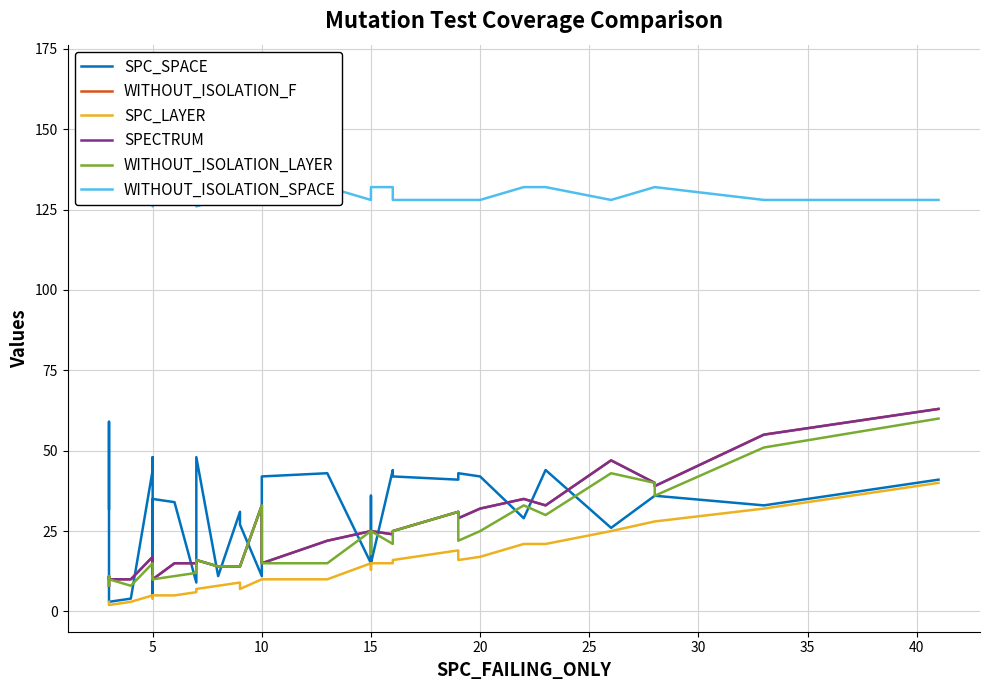

What are all the series names shown in the legend?

SPC_SPACE, WITHOUT_ISOLATION_F, SPC_LAYER, SPECTRUM, WITHOUT_ISOLATION_LAYER, WITHOUT_ISOLATION_SPACE